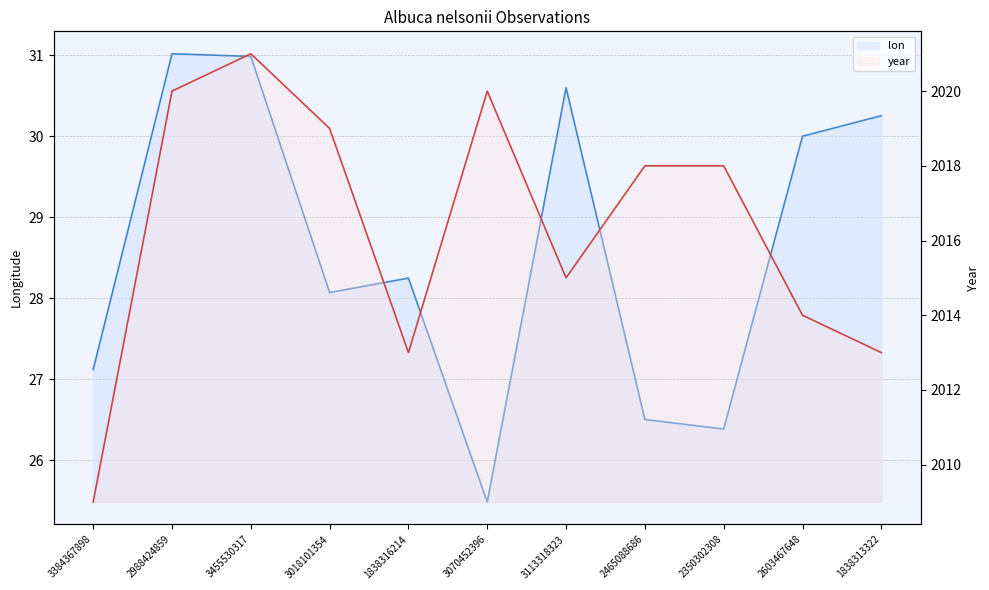

True or false: year and lon cross at least once.

False